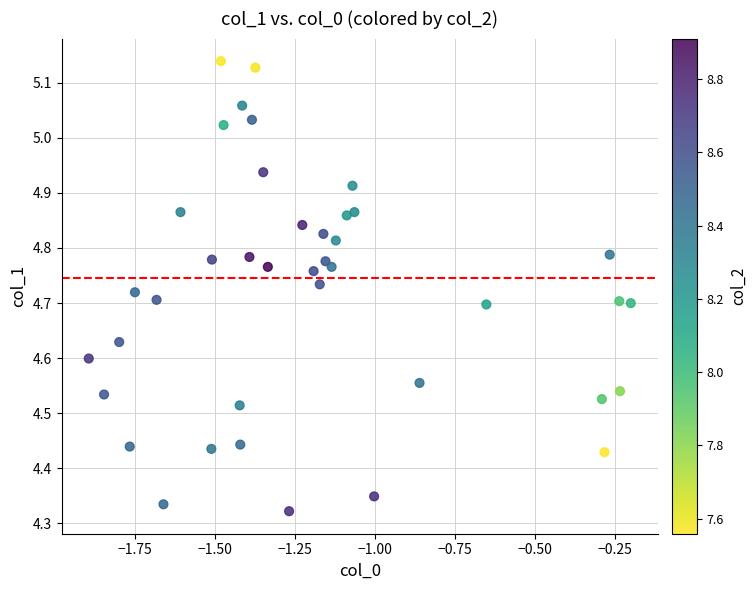

What is the range of Y values (max minus min)?

0.8